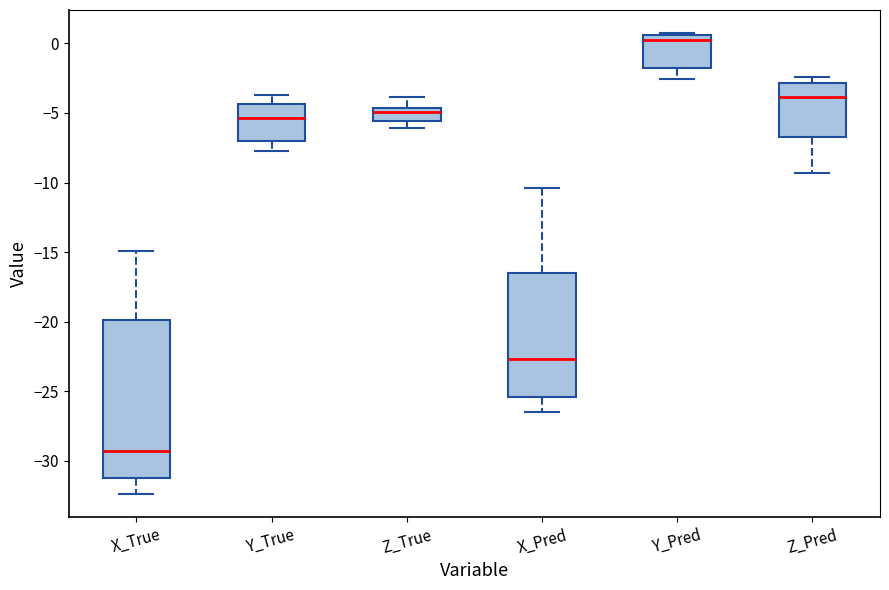

Where does the median line of the box for Y_True sit on the y-axis? The values are not printed on the chart, so give them approximately, as read against the axis.

-5.5